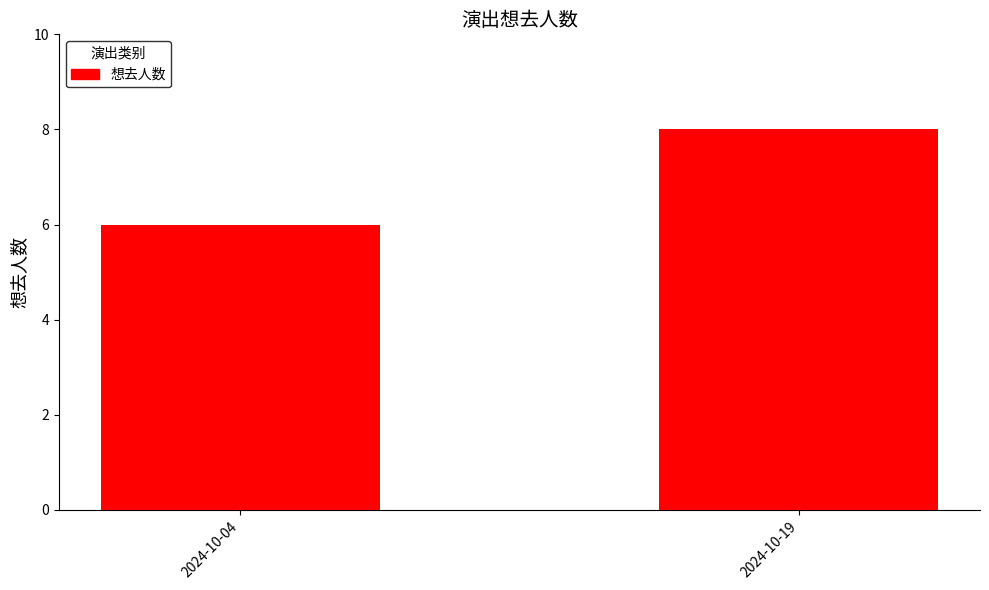

What is the sum of all values?

14